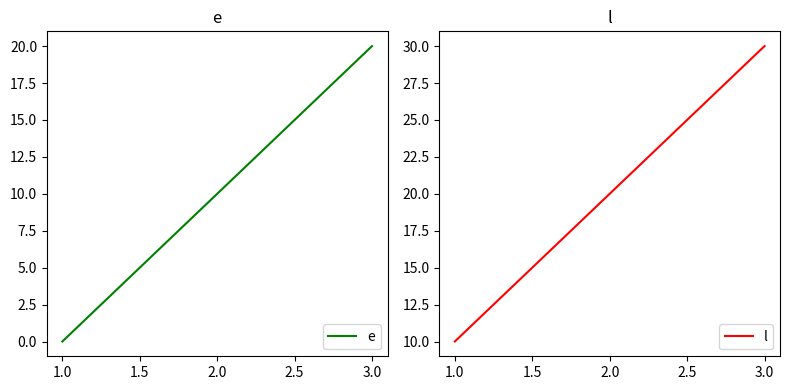

What is the difference between the l values at 2.0 and 3.0?

10